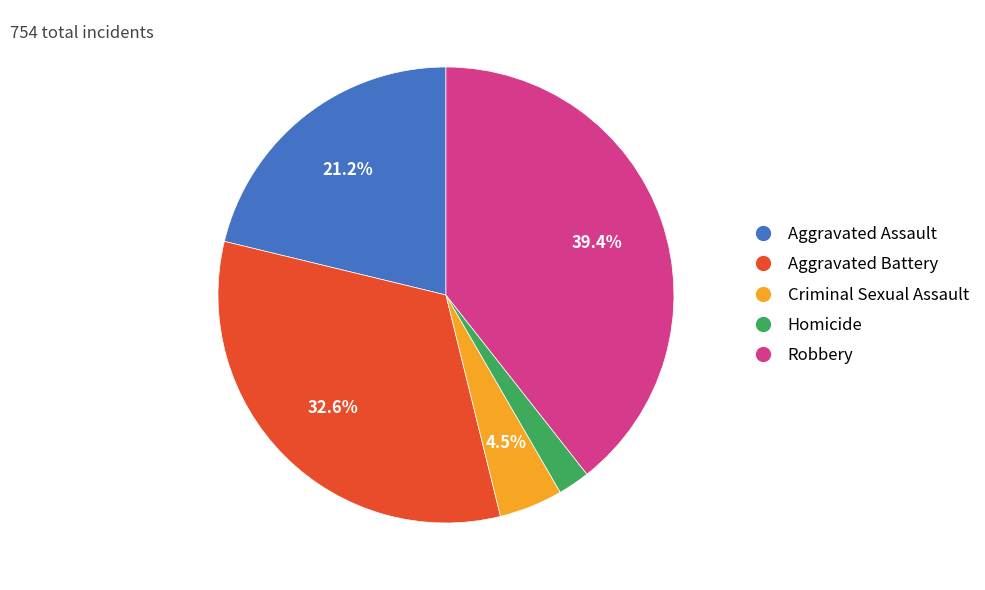

What is the largest slice in the pie chart?

Robbery